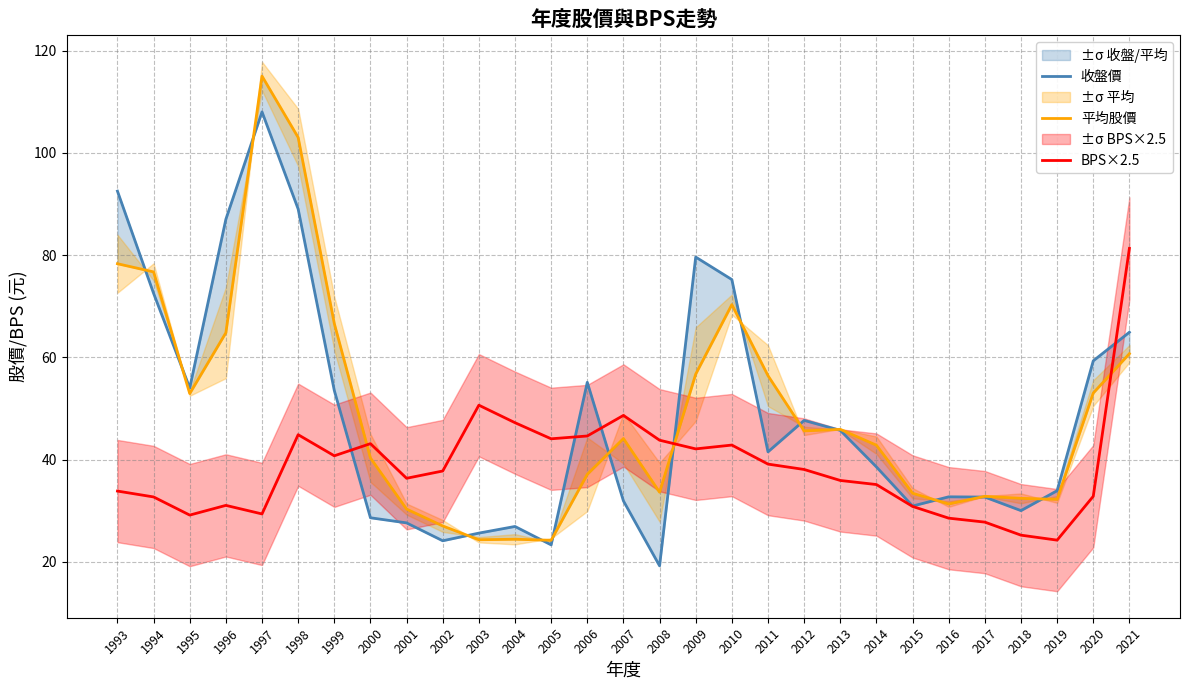

What is the sum of the 收盤價 values at 2010 and 2017?

107.8